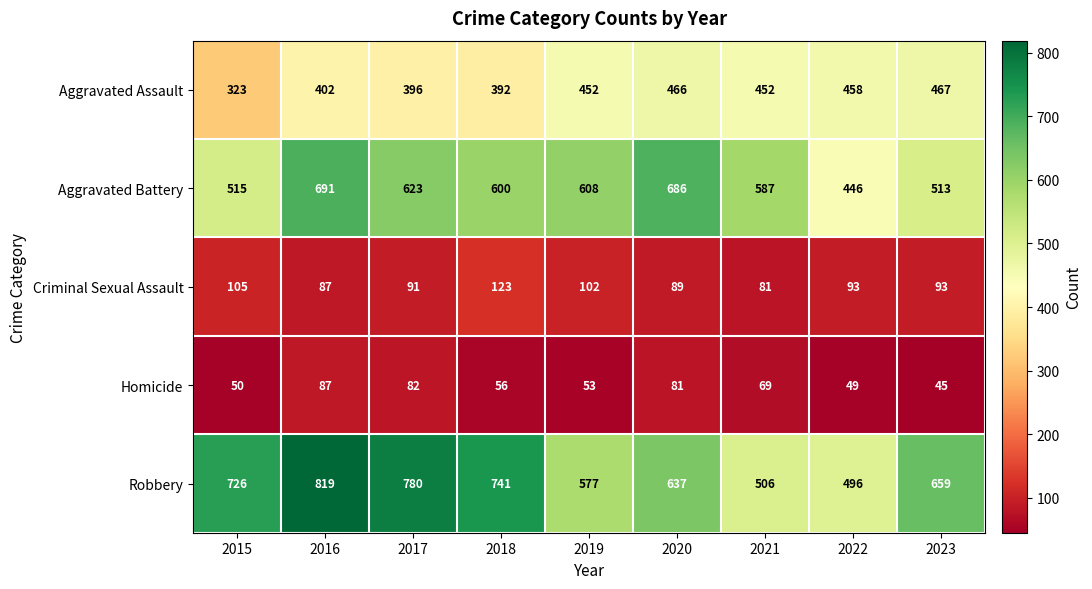

What is the average value of the Robbery series?

660